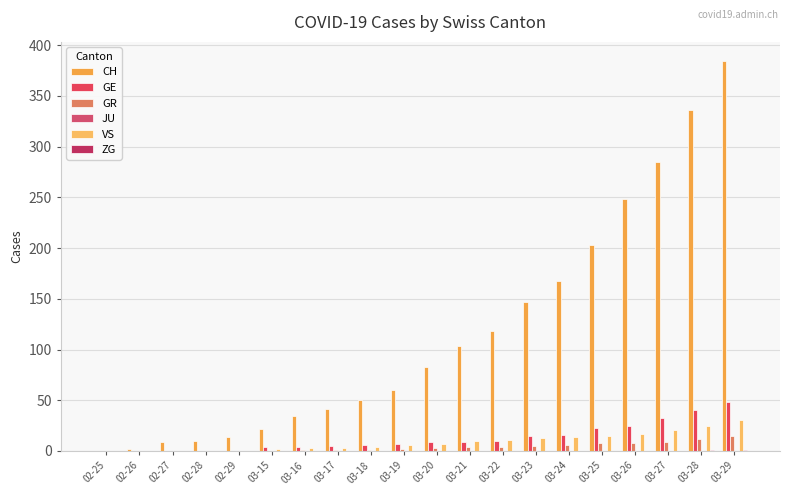

Count the number of categories in the chart.

20